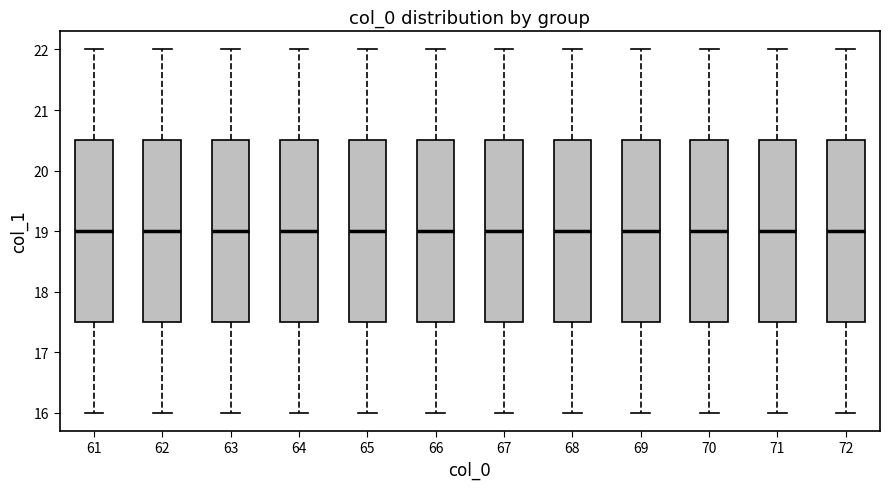

Reading left to right, transcribe this box plot: for each box, give where its median line is, the range the box spans, and where its two whiskers end, as read against the y-axis. The values are not printed on the chart, so give them approximately, as read against the axis.

61: median 19.0, box 17.5 to 20.5, whiskers 16.0 to 22.0
62: median 19.0, box 17.5 to 20.5, whiskers 16.0 to 22.0
63: median 19.0, box 17.5 to 20.5, whiskers 16.0 to 22.0
64: median 19.0, box 17.5 to 20.5, whiskers 16.0 to 22.0
65: median 19.0, box 17.5 to 20.5, whiskers 16.0 to 22.0
66: median 19.0, box 17.5 to 20.5, whiskers 16.0 to 22.0
67: median 19.0, box 17.5 to 20.5, whiskers 16.0 to 22.0
68: median 19.0, box 17.5 to 20.5, whiskers 16.0 to 22.0
69: median 19.0, box 17.5 to 20.5, whiskers 16.0 to 22.0
70: median 19.0, box 17.5 to 20.5, whiskers 16.0 to 22.0
71: median 19.0, box 17.5 to 20.5, whiskers 16.0 to 22.0
72: median 19.0, box 17.5 to 20.5, whiskers 16.0 to 22.0